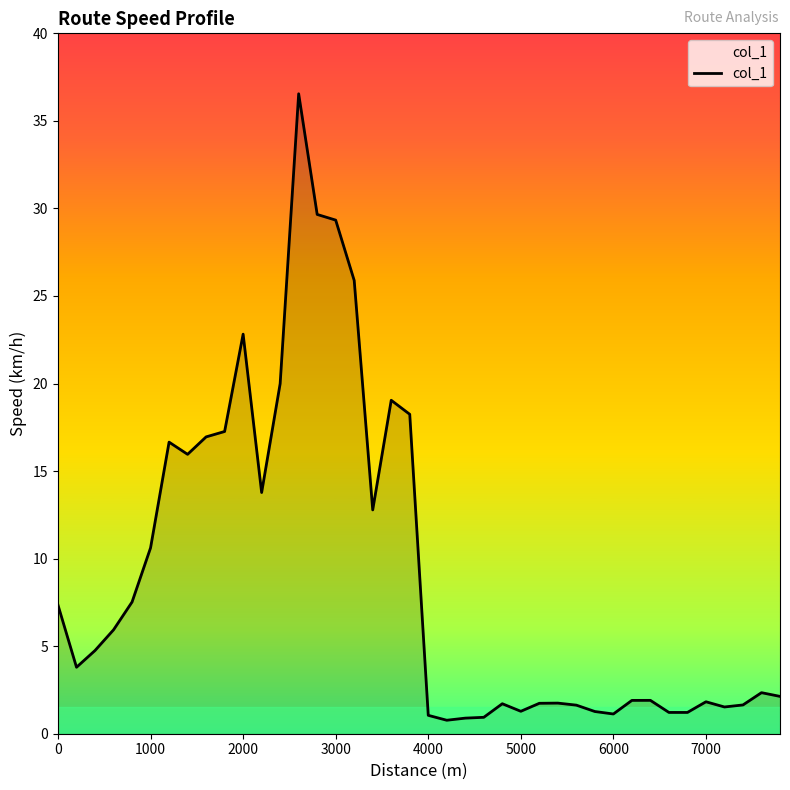

What is the difference between the maximum and minimum values?

35.8